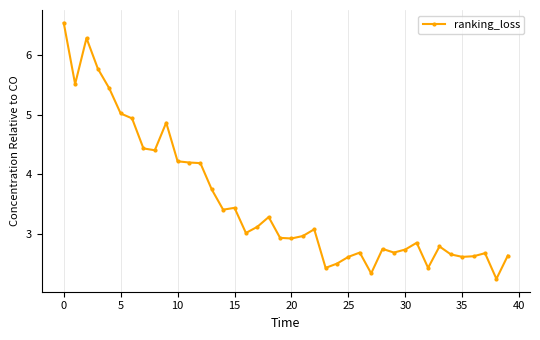

What is the average value?

3.5